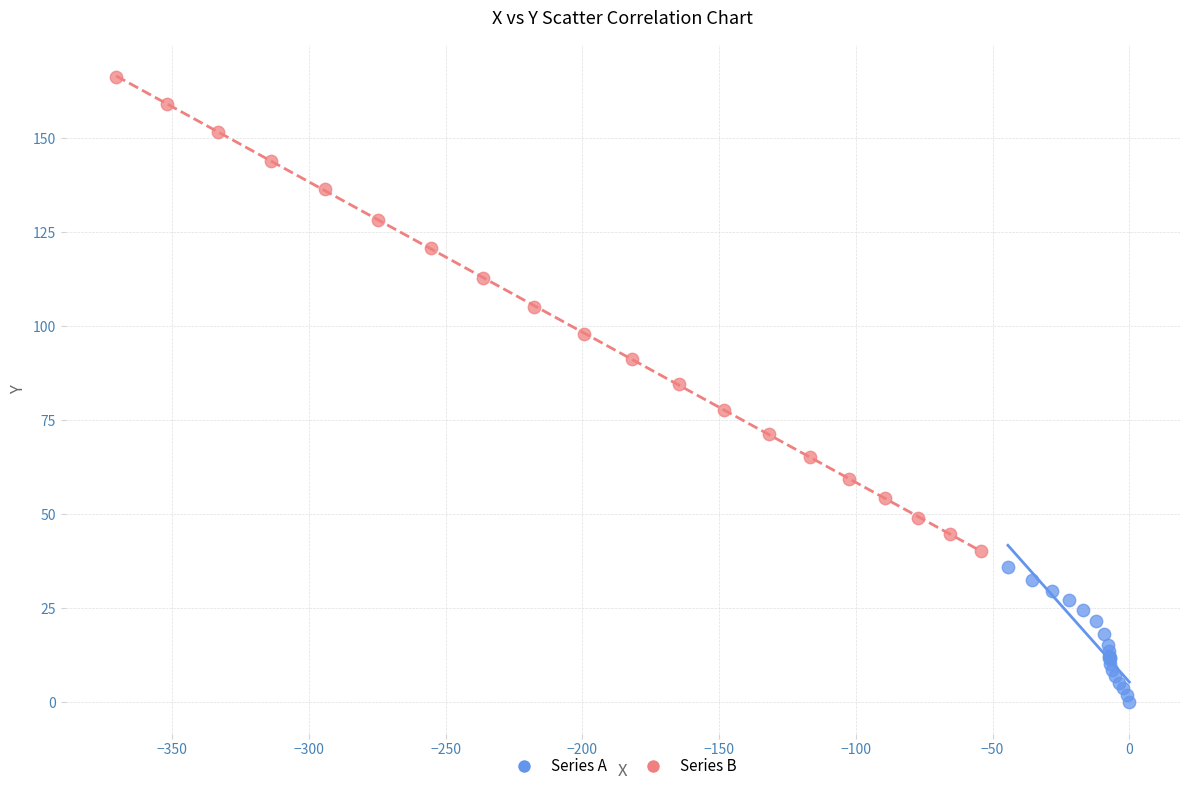

Which series has the widest spread of Y values?

Series B